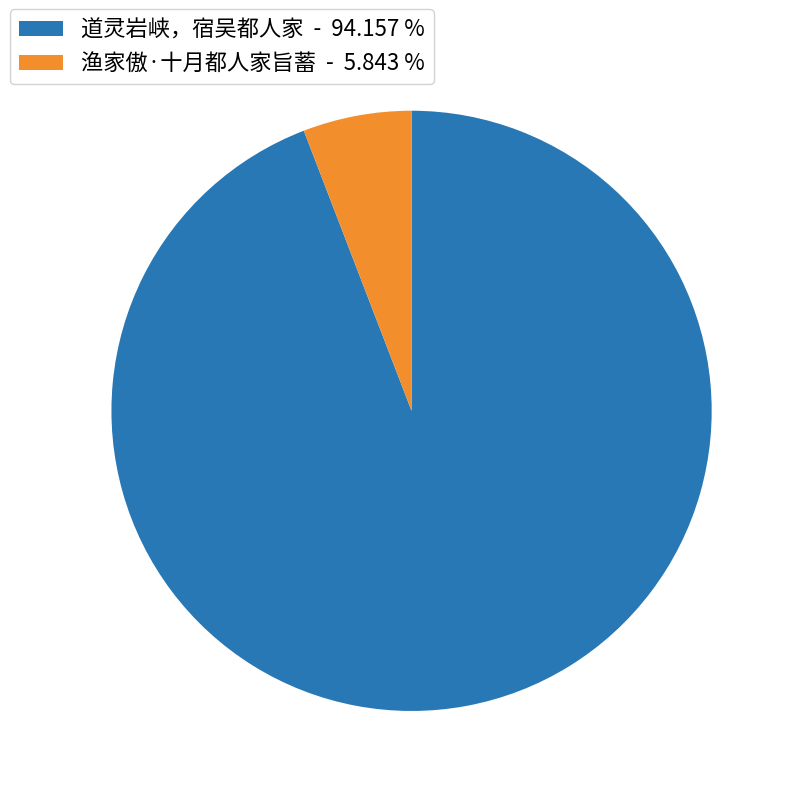

Is 道灵岩峡，宿吴都人家 the majority of the pie?

Yes